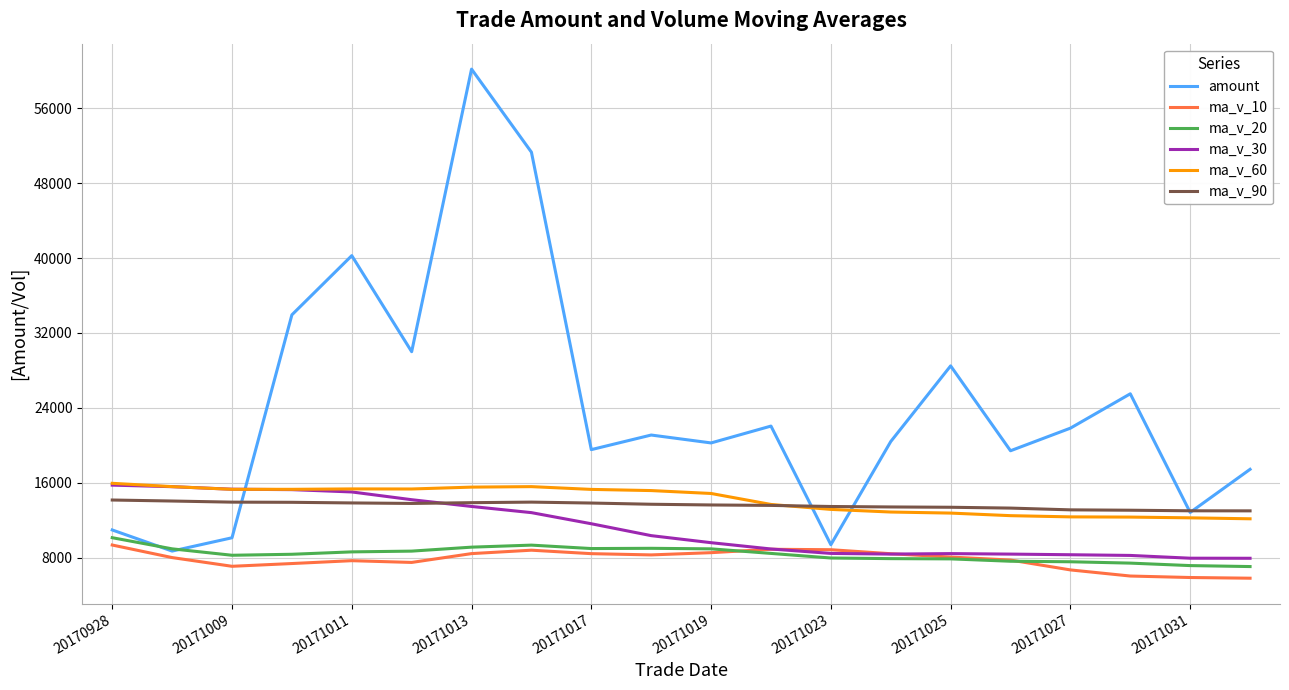

True or false: ma_v_20 and ma_v_90 cross at least once.

False